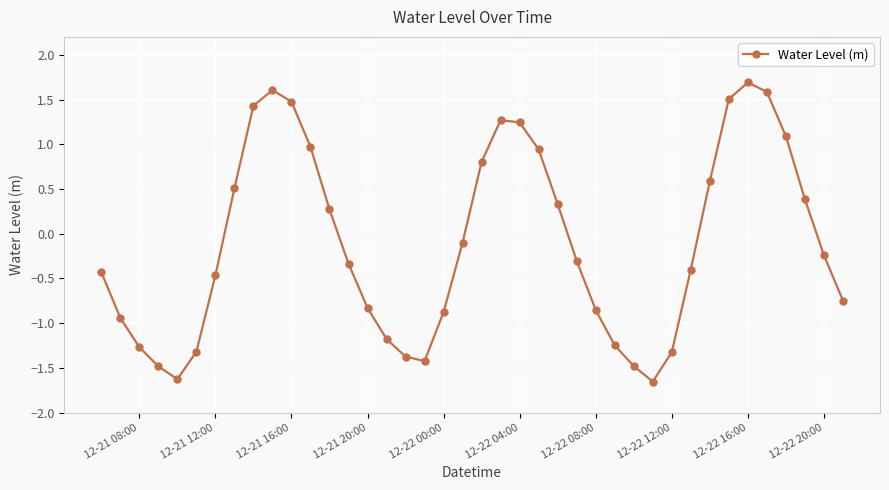

What is the value of the 1st point from the left?

-0.4